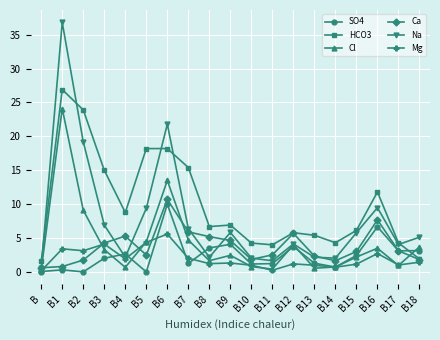

At which label does Cl first exceed 2?

B1